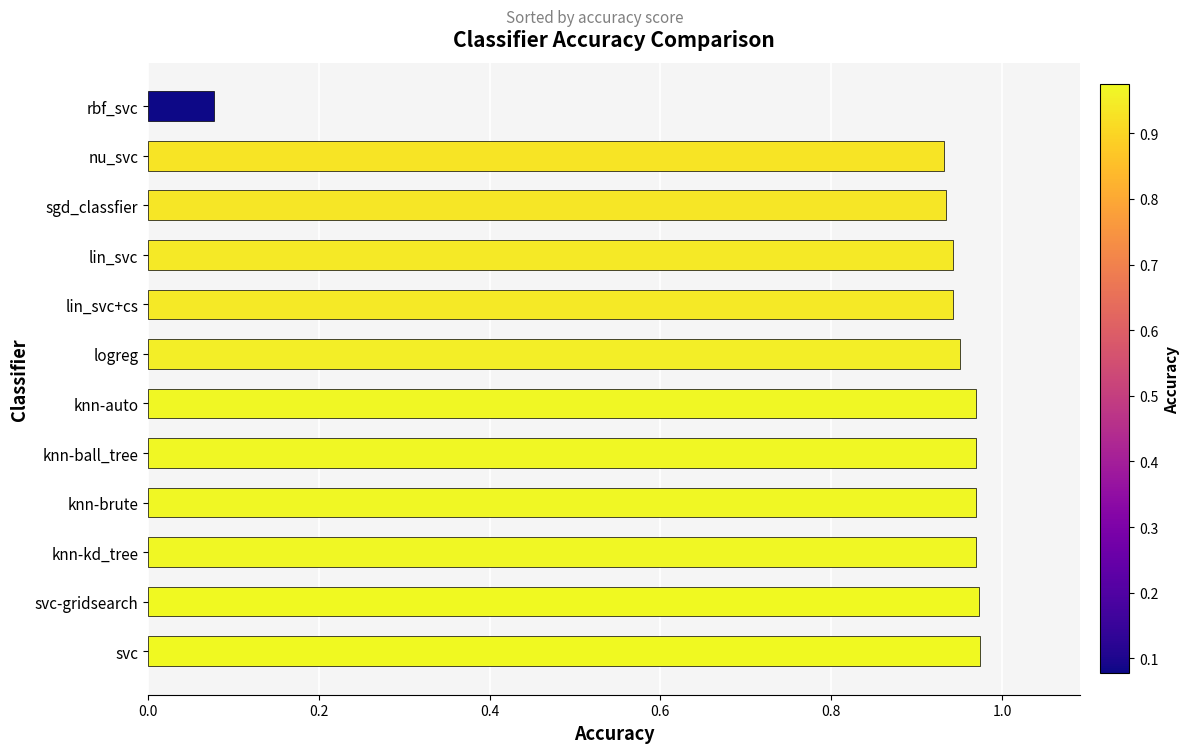

Where is the data nearest to the value 0?

rbf_svc